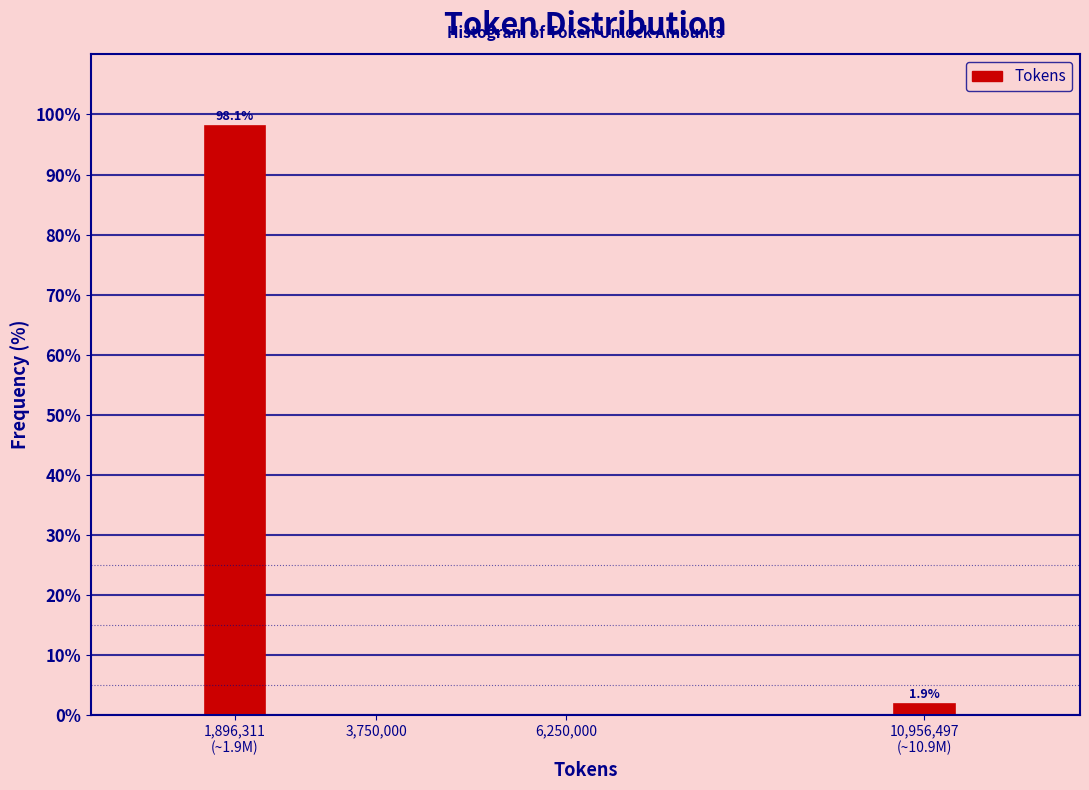

What is the maximum value shown in the chart?

98.1